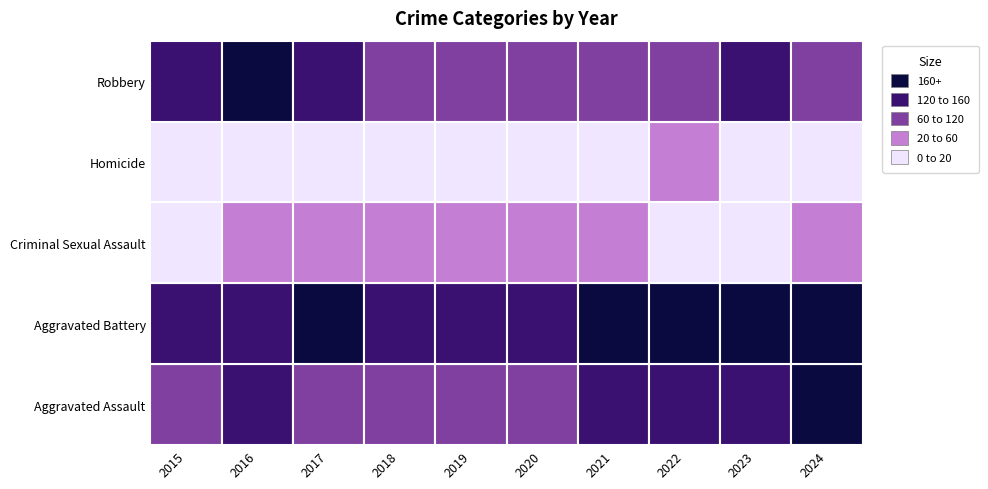

How many values in the Homicide series are below 14?

5